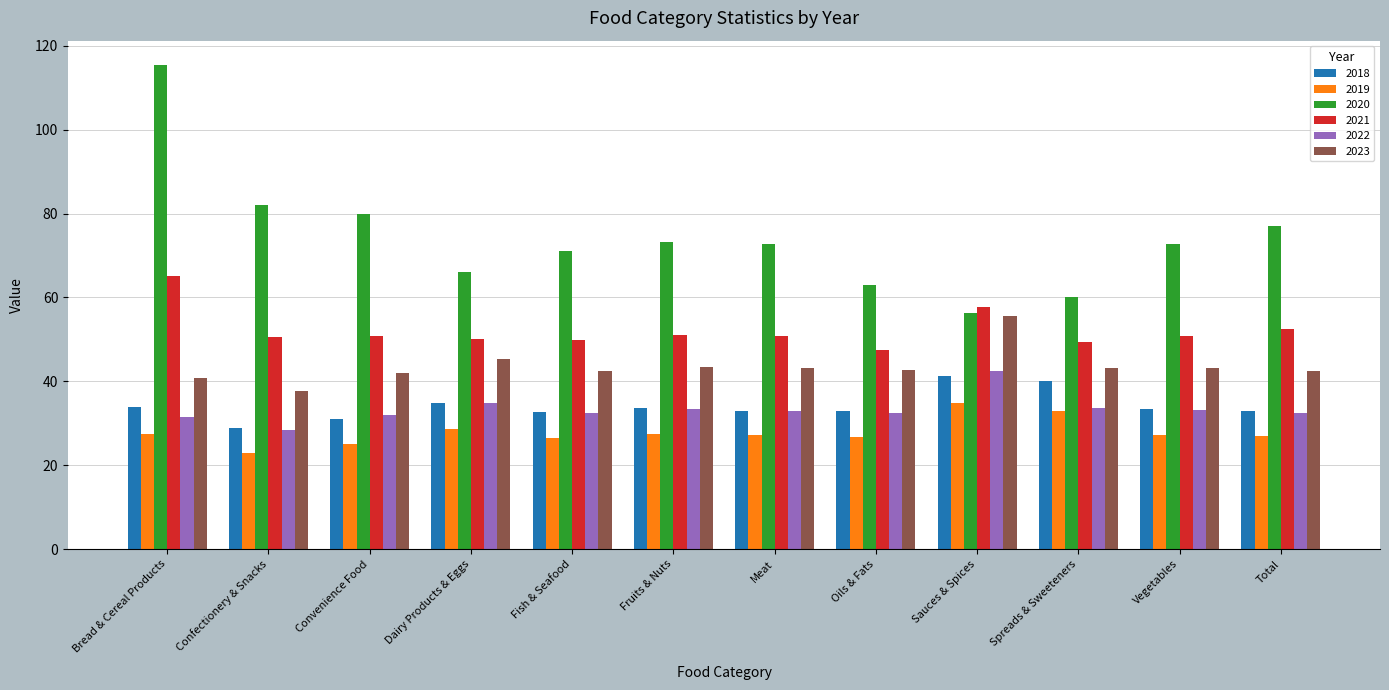

At which category is the sum across all series the highest?

Bread & Cereal Products